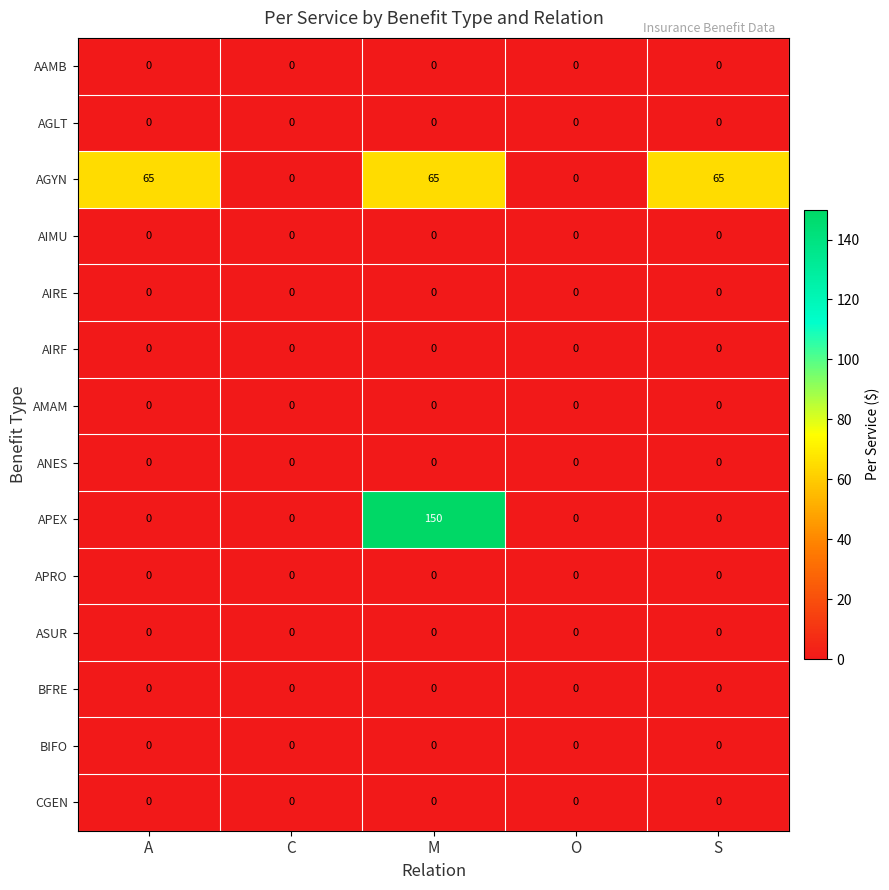

Which series has the widest spread of values?

APEX